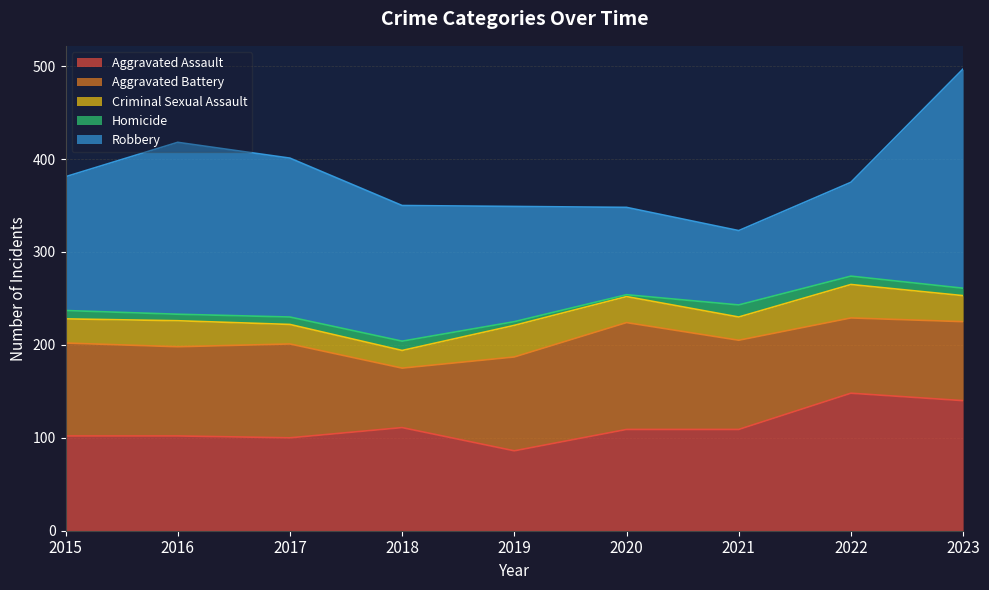

The value of Aggravated Battery at 2015 is 100. True or false?

True